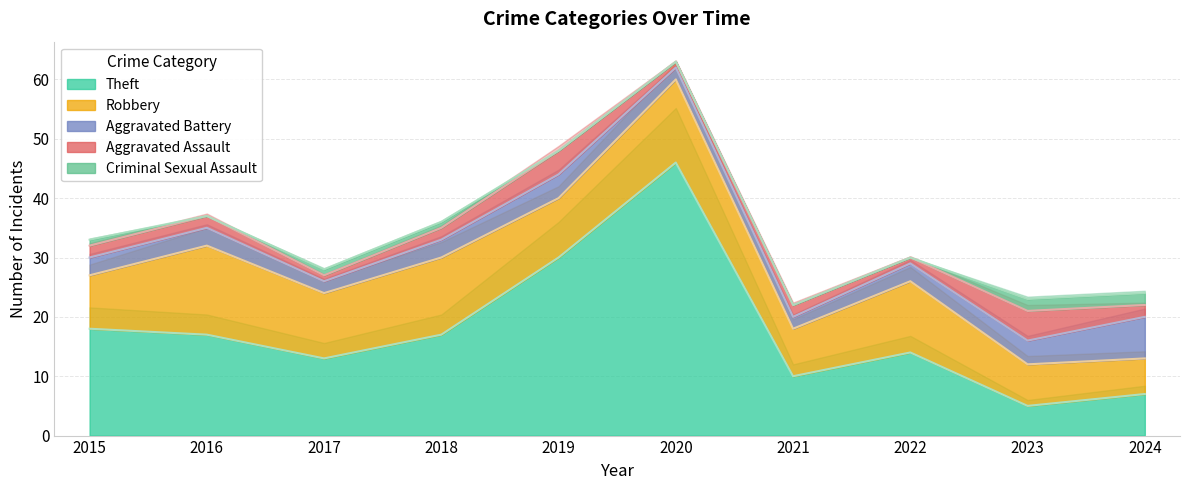

What is the sum of the Criminal Sexual Assault values at 2023 and 2015?

3